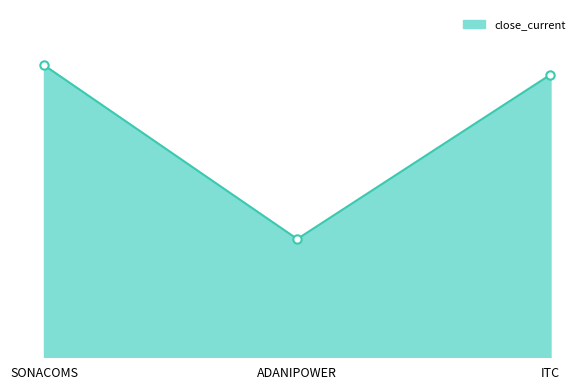

What is the average value?

332.6